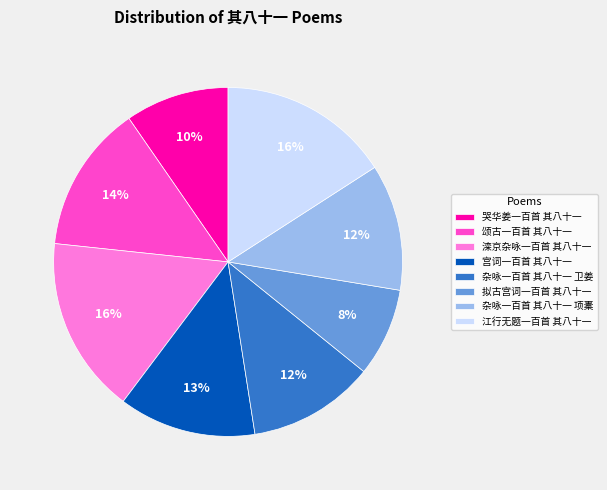

Which has a higher value, 杂咏一百首 其八十一 卫姜 or 拟古宫词一百首 其八十一?

杂咏一百首 其八十一 卫姜